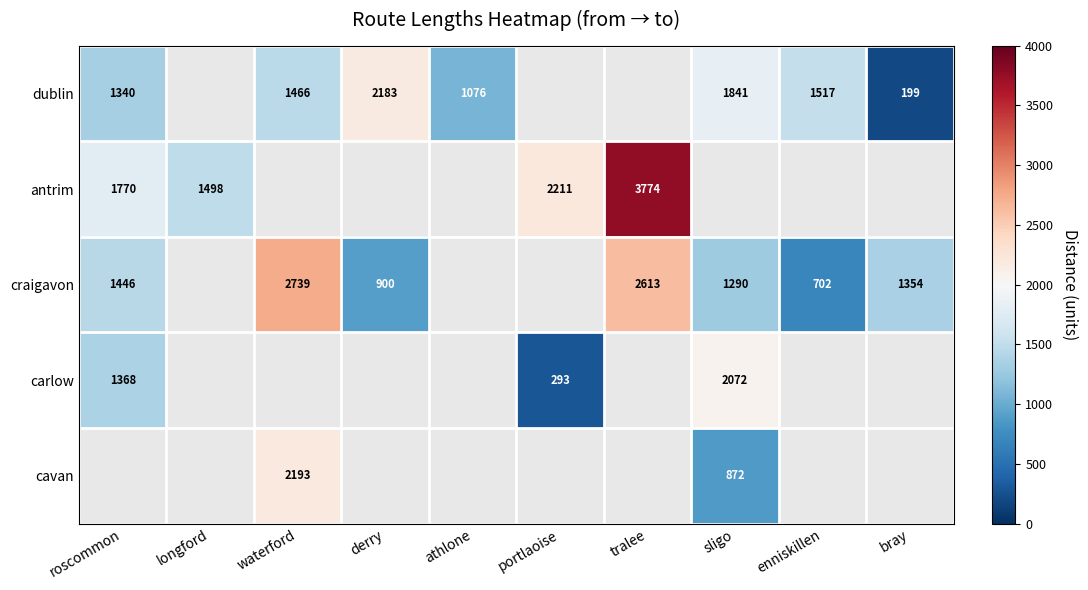

At how many categories does at least one series exceed 295?

10